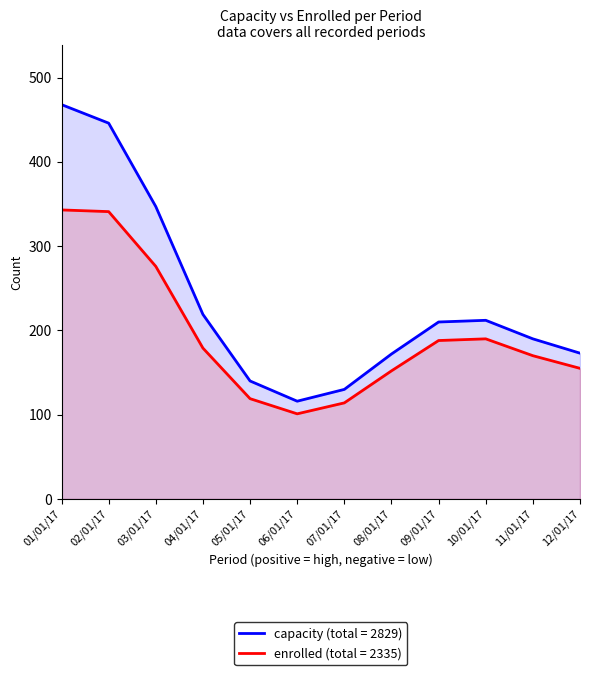

True or false: capacity (total = 2829) and enrolled (total = 2335) intersect in this chart.

False